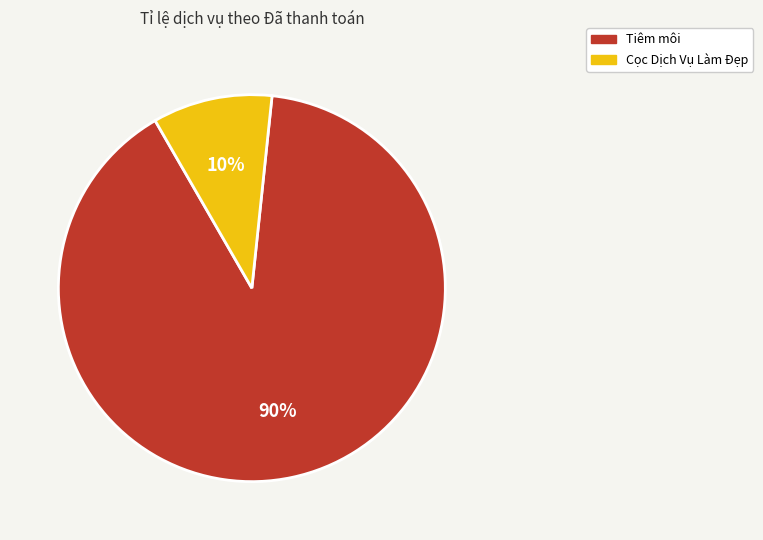

Is it true that Tiêm môi is 90% of the pie?

True